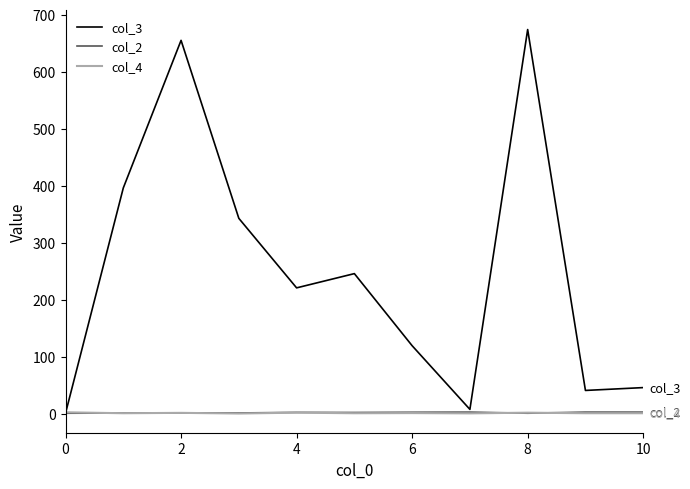

Which series has the largest total across all categories?

col_3